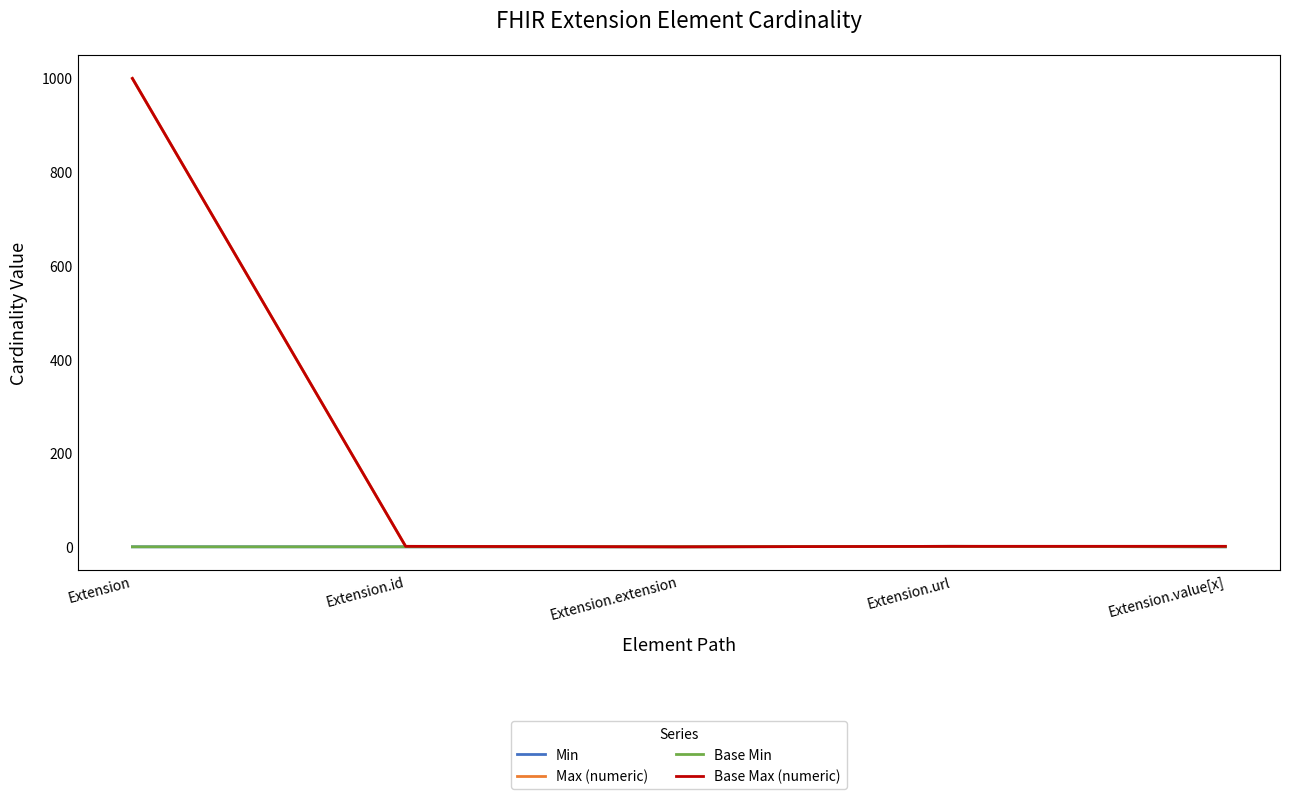

Reading left to right, transcribe all the data shown in this chart.

Min: 0	0	0	1	0
Max (numeric): 999	1	0	1	1
Base Min: 0	0	0	1	0
Base Max (numeric): 999	1	0	1	1